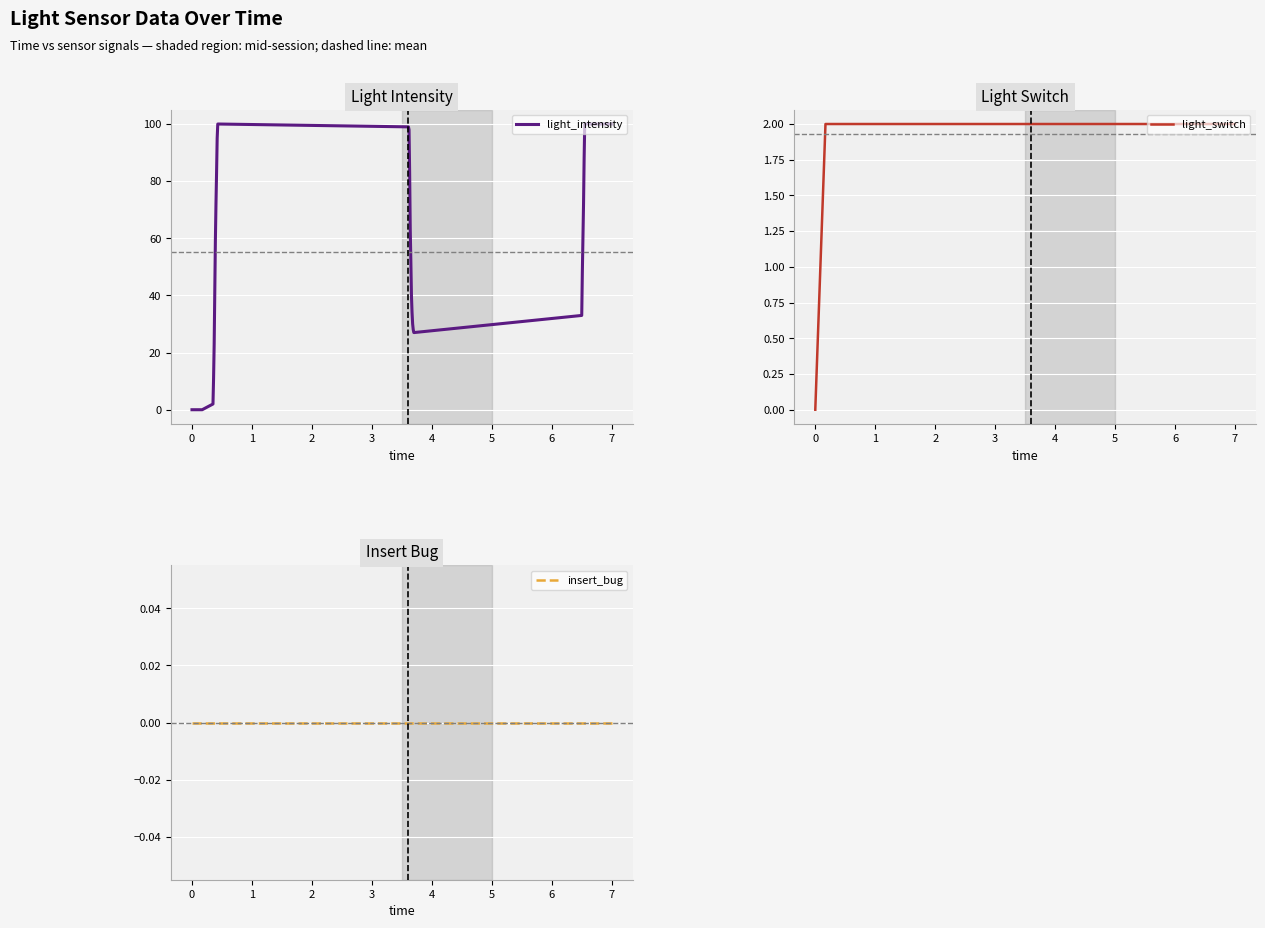

True or false: light_intensity has a value of 142 at 7.

False